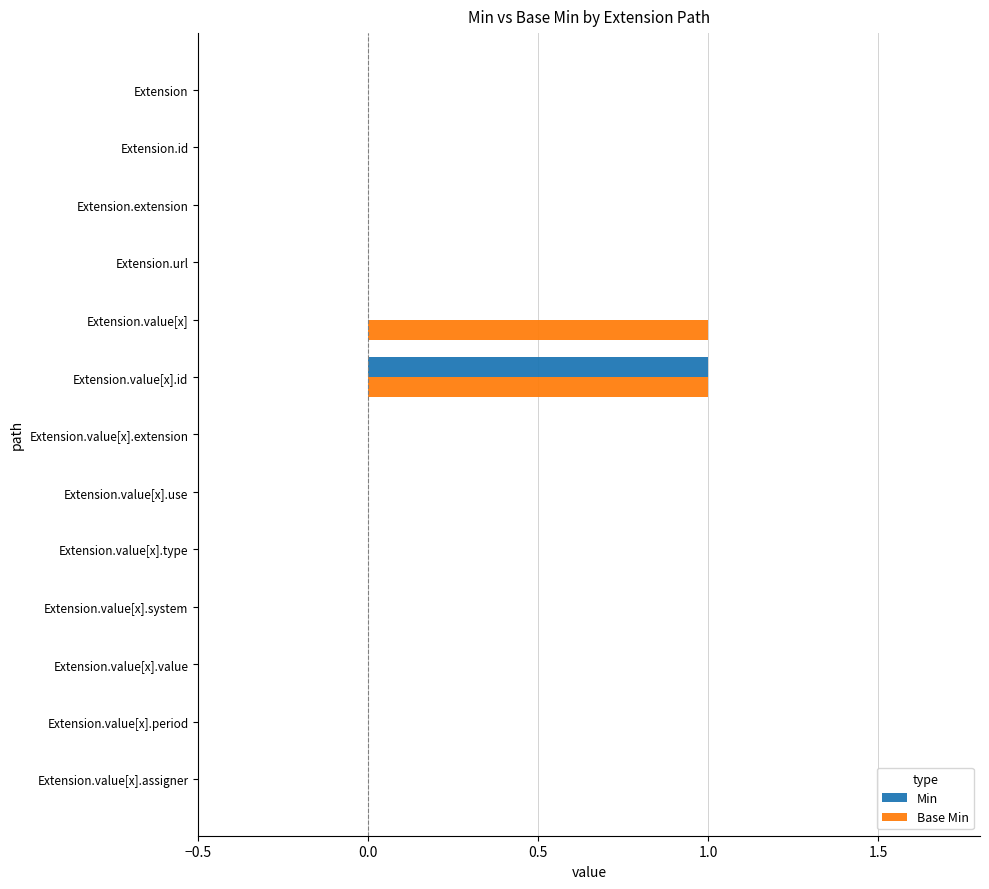

At which category is the sum across all series the highest?

Extension.value[x].id